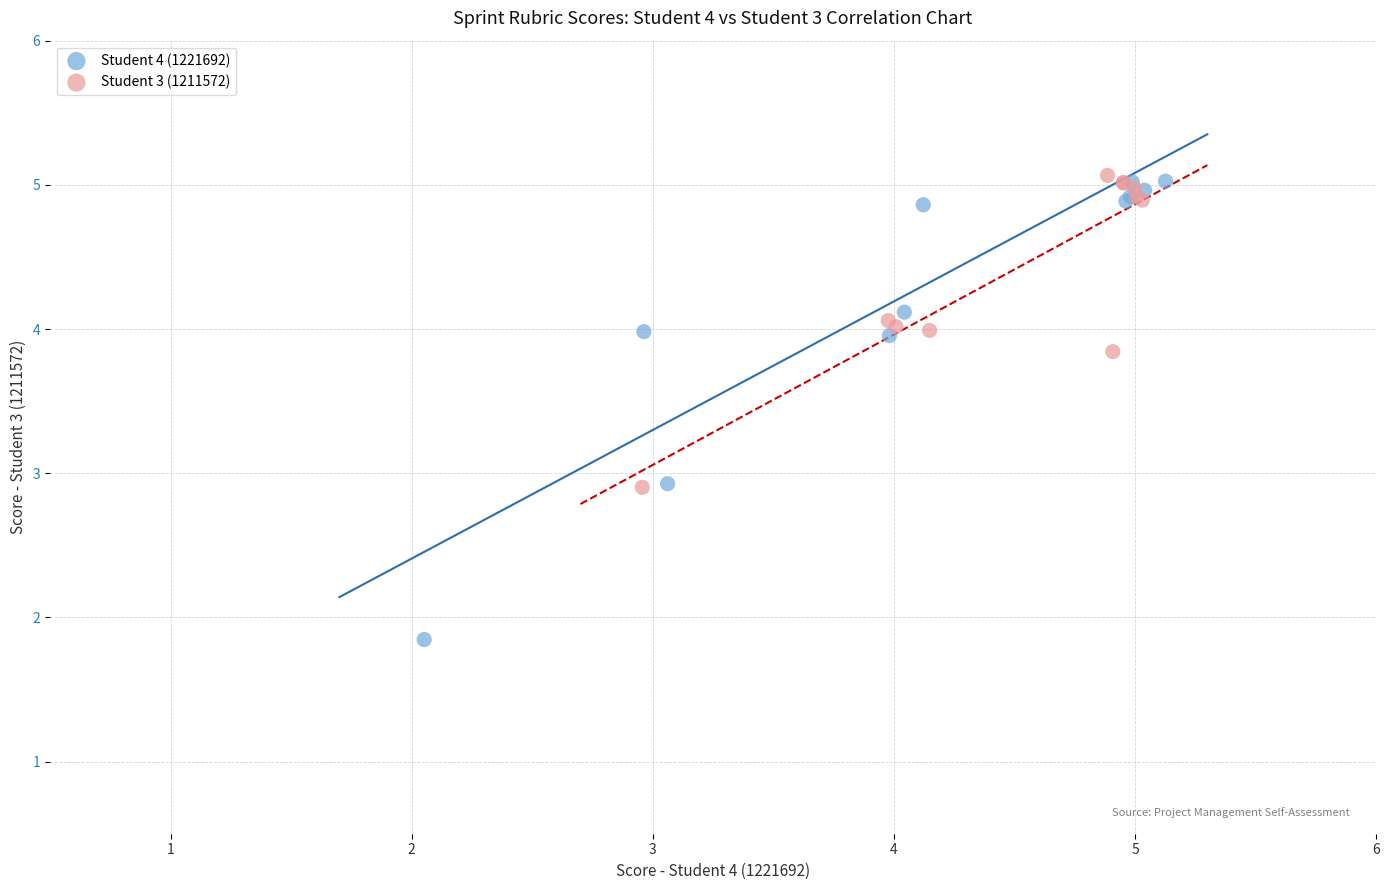

Which series reaches the minimum Y coordinate?

Student 4 (1221692)